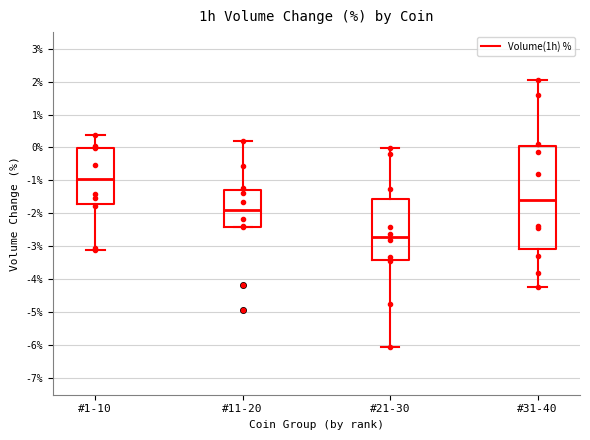

Where does the median line of the box for #1-10 sit on the y-axis? The values are not printed on the chart, so give them approximately, as read against the axis.

-1.0